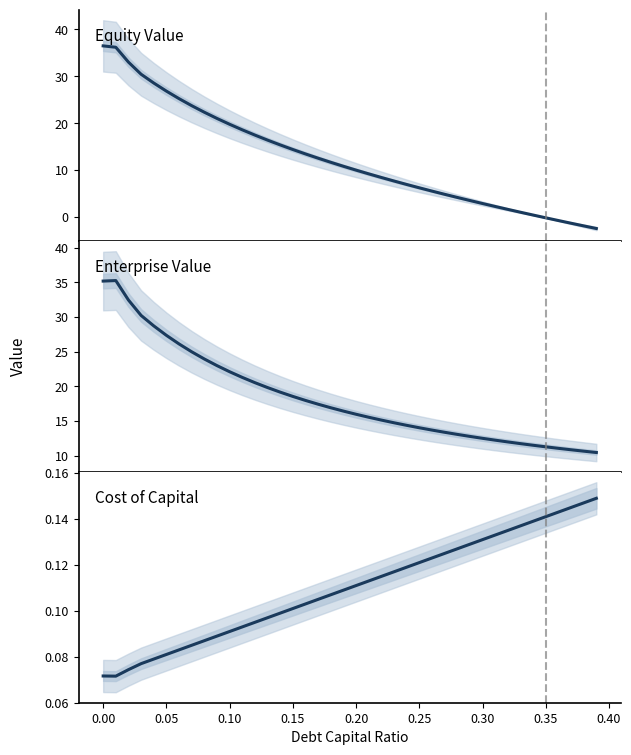

What is the average value of the Cost of Capital series?

0.1